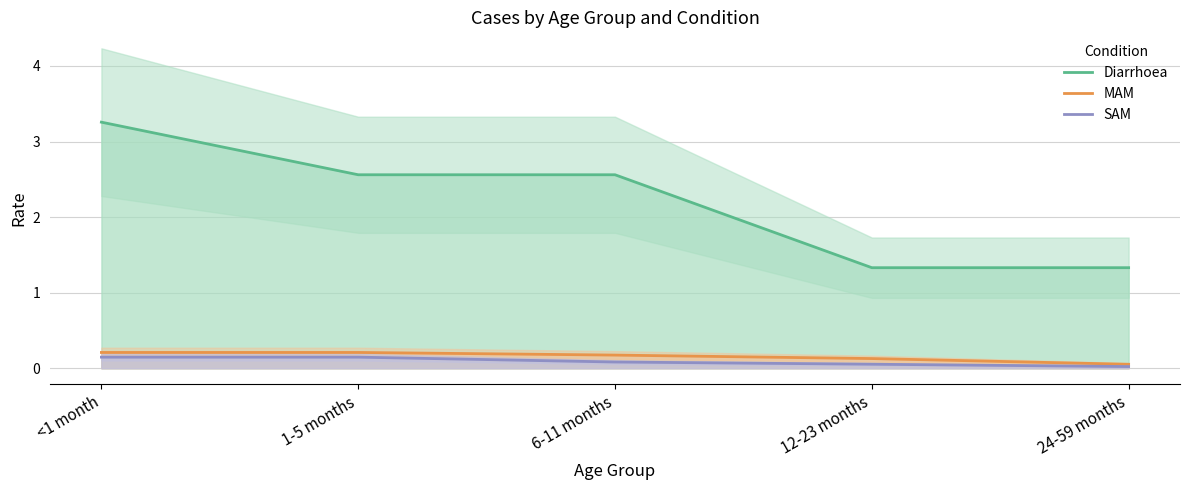

What is the spread (max minus min) of values at 24-59 months?

1.3